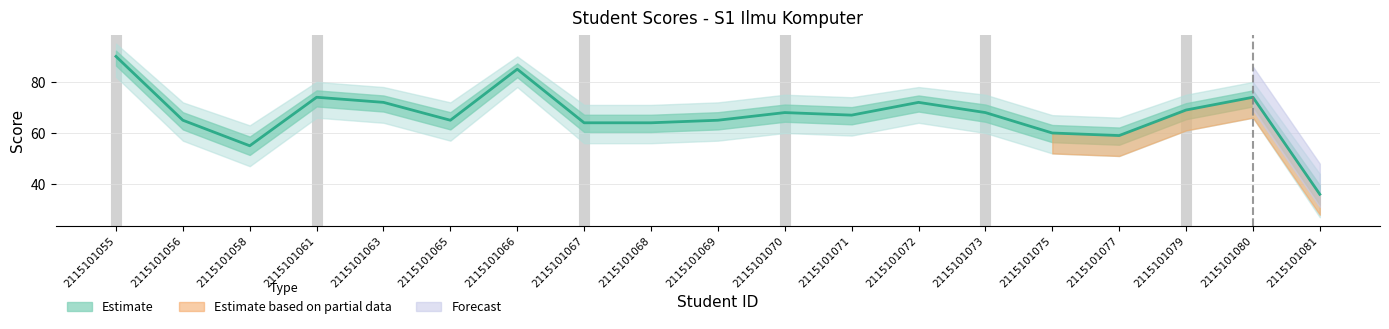

Which has a higher value, 2115101071 or 2115101068?

2115101071